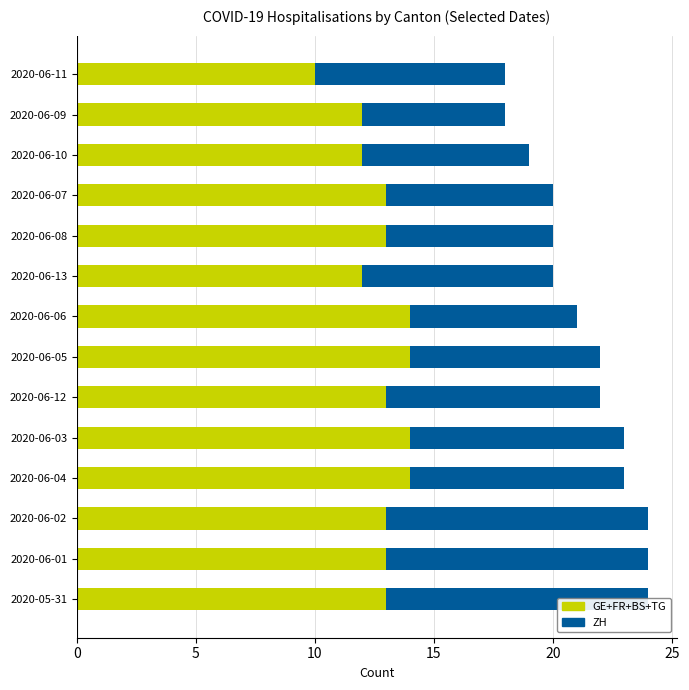

The ZH series shows 9 at 2020-06-09. True or false?

False